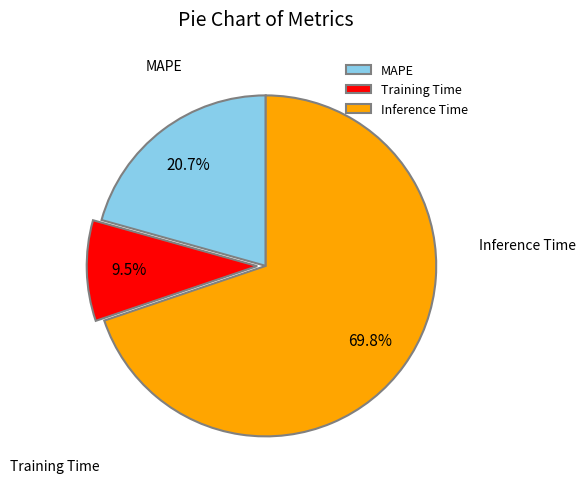

True or false: MAPE accounts for 7% of the total.

False